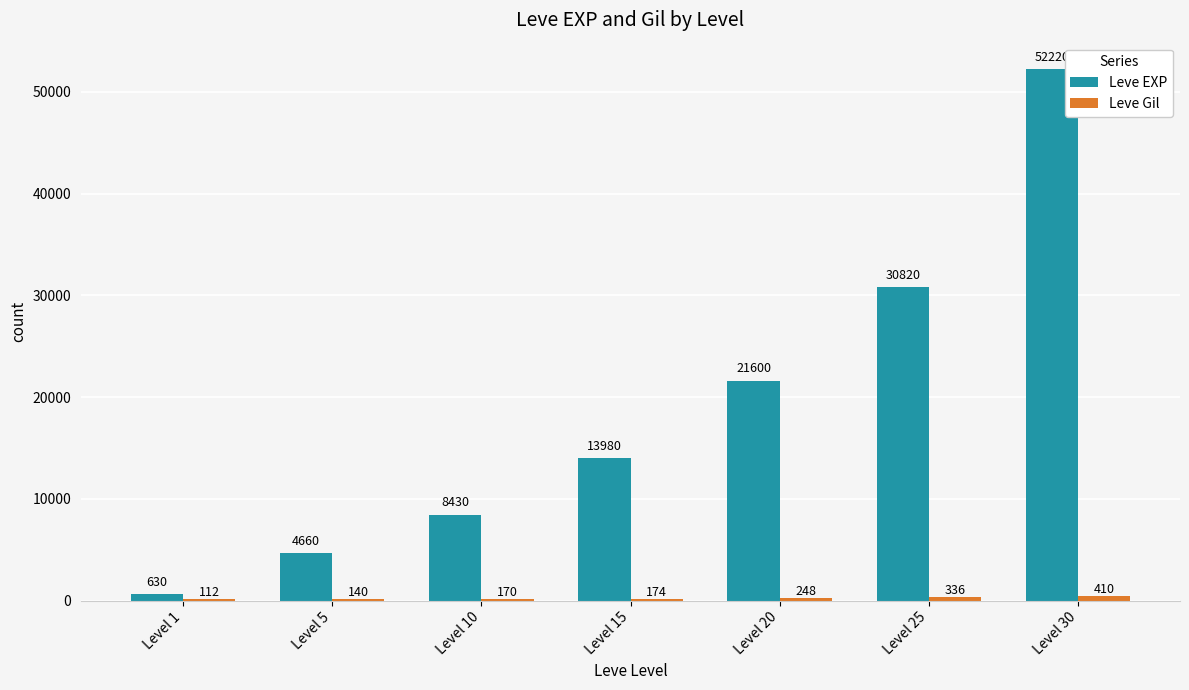

How many distinct data groups are displayed?

2